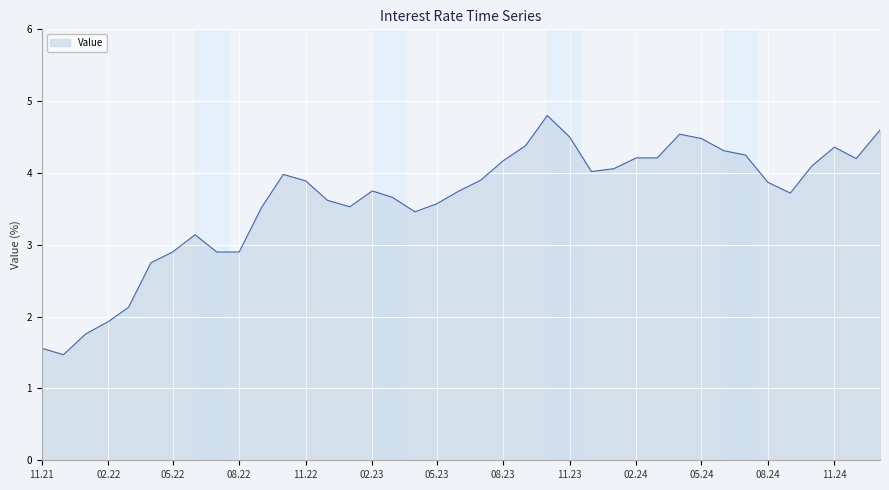

What is the minimum value shown in the chart?

1.5